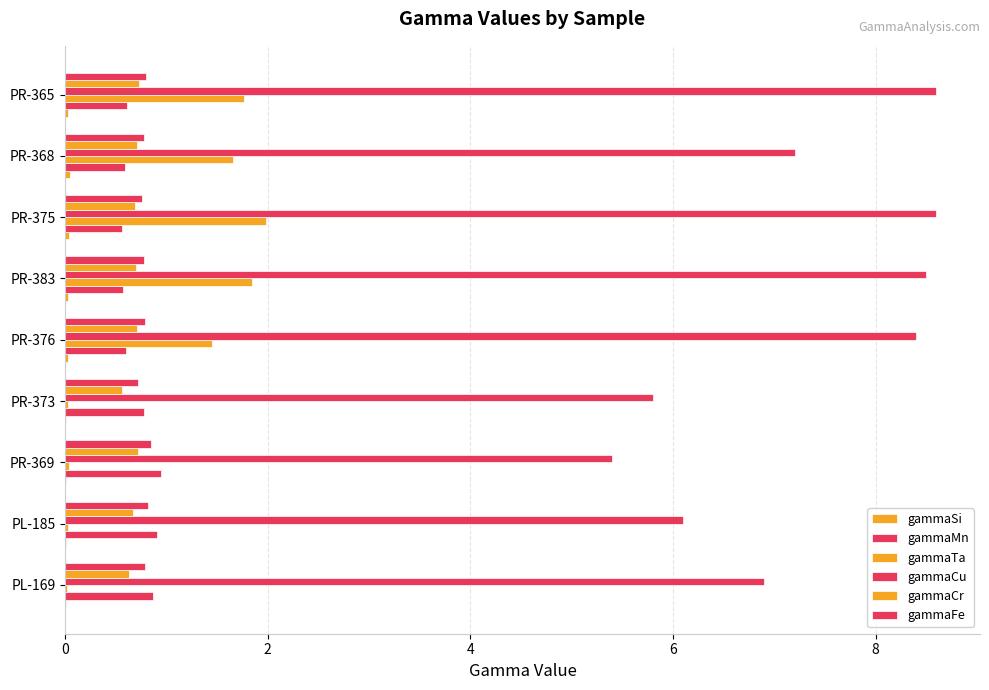

How many values in the gammaTa series exceed 1?

5